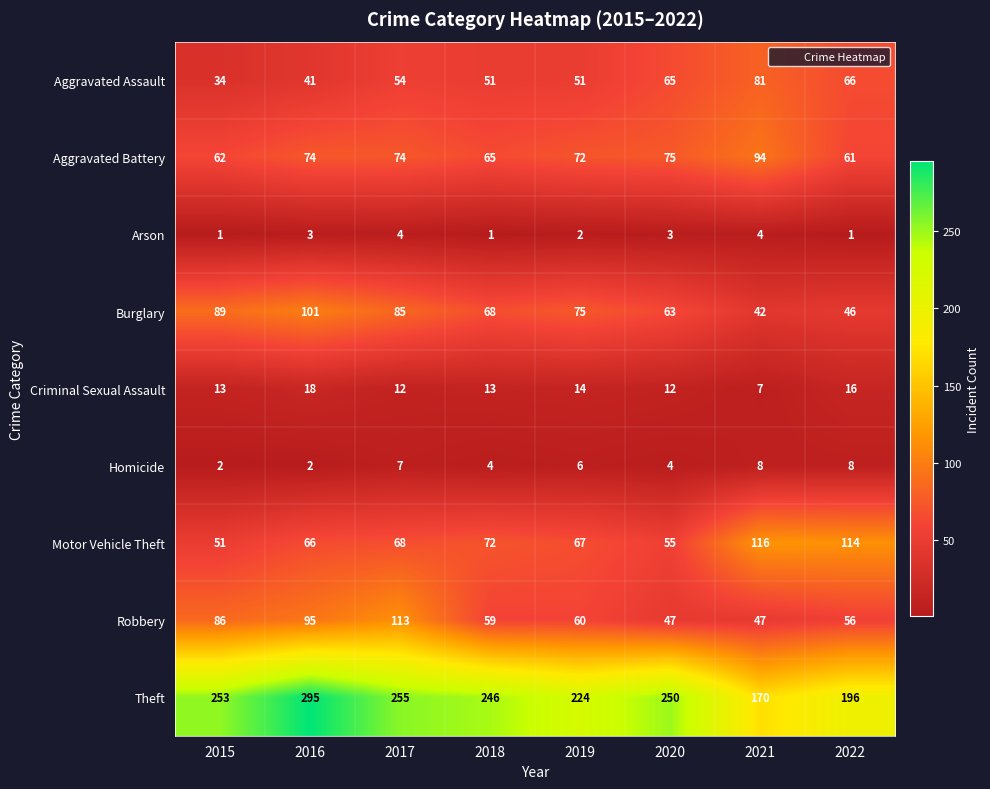

Which series has the largest range (max minus min)?

Theft